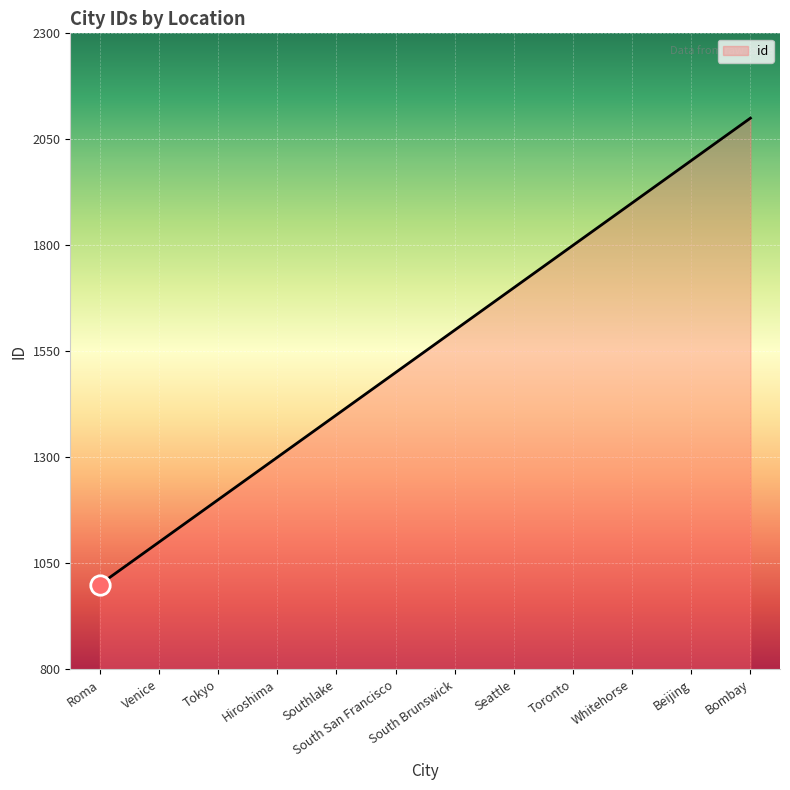

List the labels in order of value, largest first.

Bombay, Beijing, Whitehorse, Toronto, Seattle, South Brunswick, South San Francisco, Southlake, Hiroshima, Tokyo, Venice, Roma